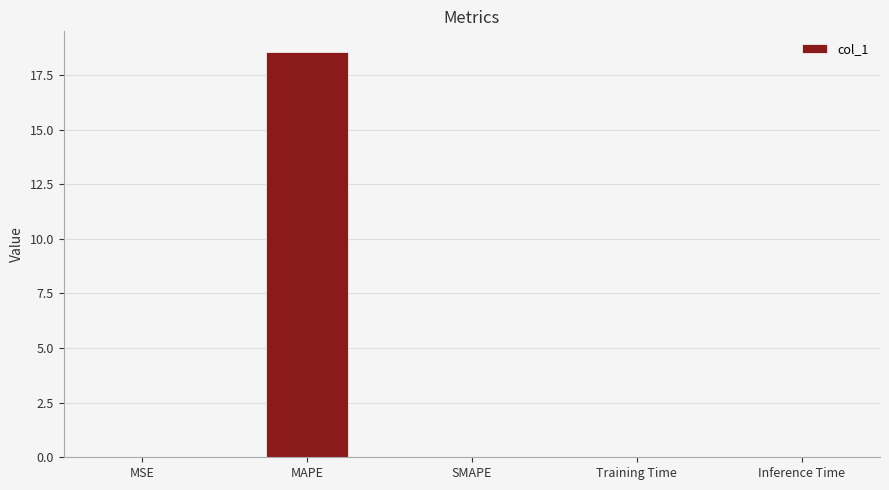

What is the sum of all values?

18.6